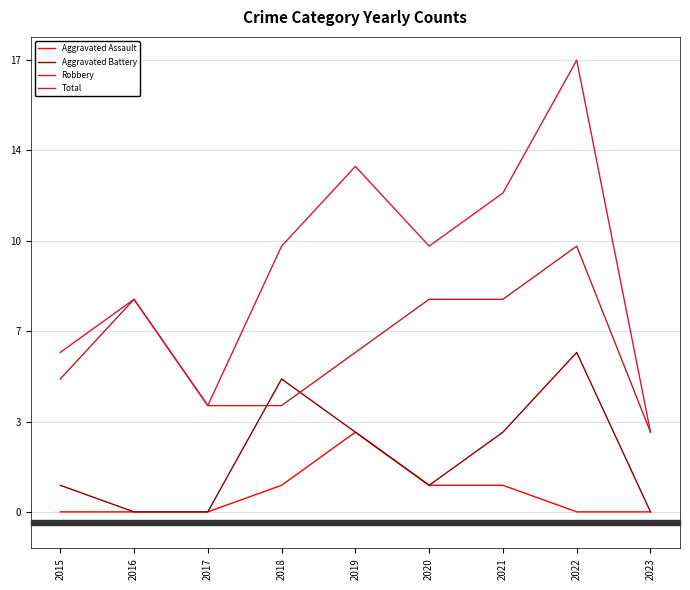

What is the value of the Aggravated Assault point at the 6th from the left?

1